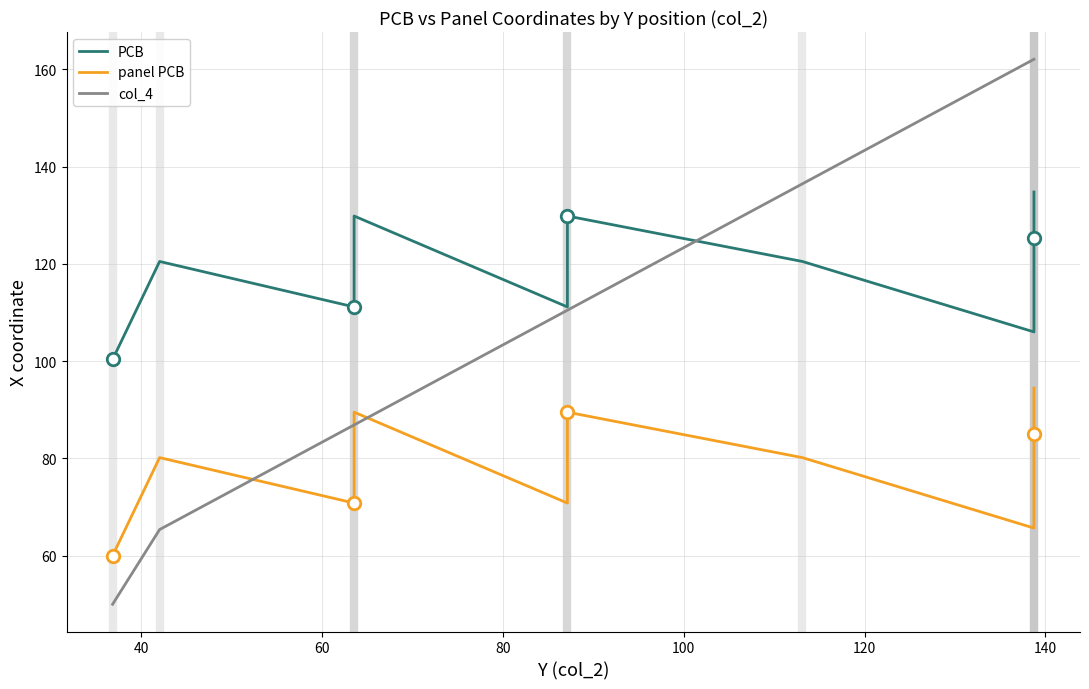

How many data points in col_4 are above 110?

6